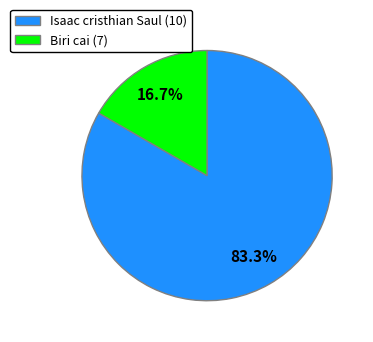

Count the number of slices in the pie.

2